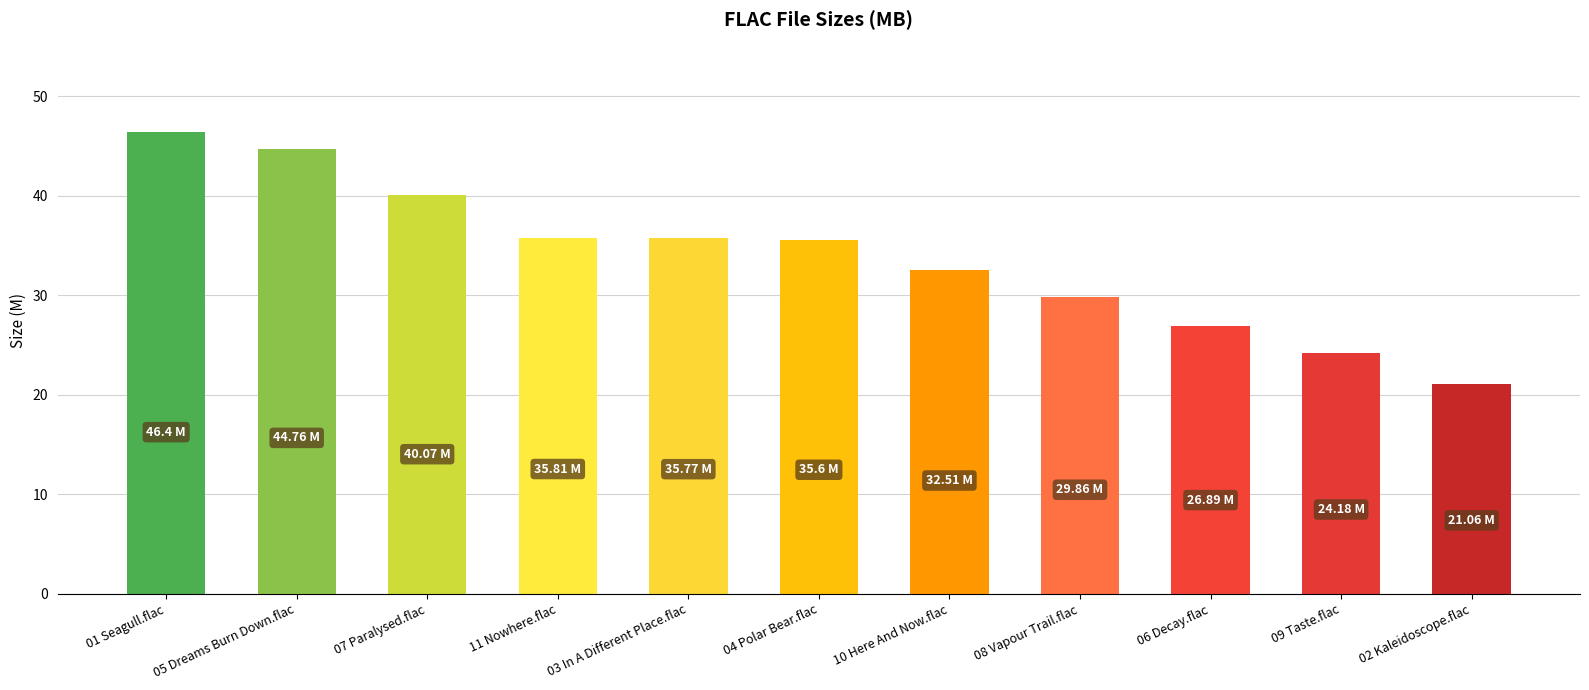

What is the sum of all values?

372.9